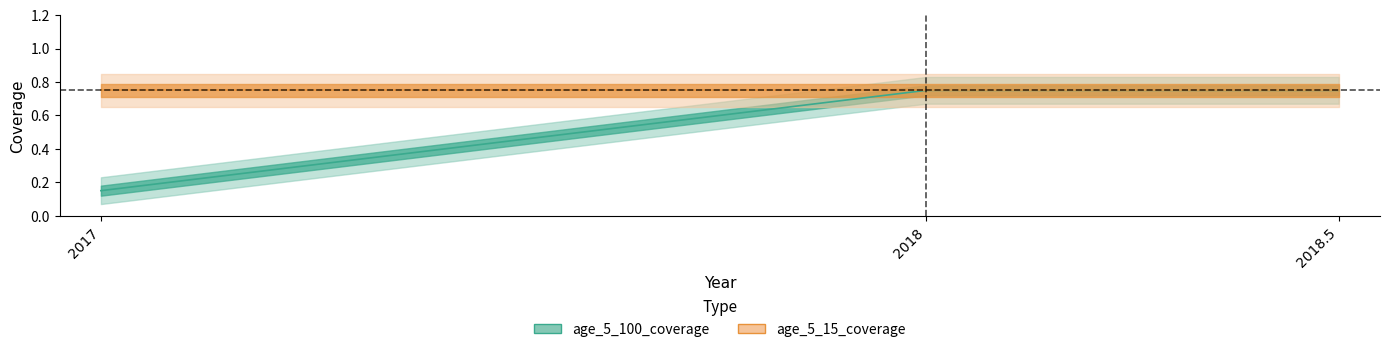

Does the chart have visible grid lines?

No